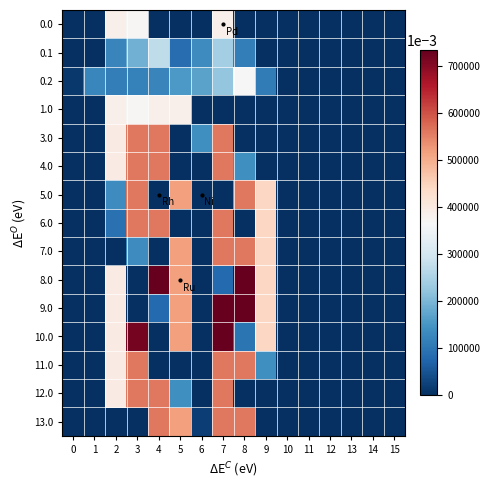

Reading left to right, transcribe all the data shown in this chart.

0.0: 0=0.0	1=0.0	2=385.0	3=369.4	4=0.0	5=0.0	6=0.0	7=385.0	8=0.0	9=0.0	10=0.0	11=0.0	12=0.0	13=0.0	14=0.0	15=0.0
0.1: 0=0.0	1=0.0	2=125.2	3=191.1	4=274.1	5=87.0	6=134.6	7=241.5	8=113.7	9=0.0	10=0.0	11=0.0	12=0.0	13=0.0	14=0.0	15=0.0
0.2: 0=12.3	1=127.3	2=114.5	3=119.0	4=125.6	5=155.0	6=171.2	7=223.4	8=364.7	9=111.5	10=0.0	11=0.0	12=0.0	13=0.0	14=0.0	15=0.0
1.0: 0=0.0	1=0.0	2=385.0	3=369.4	4=385.0	5=385.0	6=0.0	7=0.0	8=0.0	9=0.0	10=0.0	11=0.0	12=0.0	13=0.0	14=0.0	15=0.0
3.0: 0=0.0	1=0.0	2=395.3	3=559.0	4=559.0	5=0.0	6=141.2	7=559.0	8=0.0	9=0.0	10=0.0	11=0.0	12=0.0	13=0.0	14=0.0	15=0.0
4.0: 0=0.0	1=0.0	2=395.3	3=559.0	4=559.0	5=0.0	6=0.0	7=559.0	8=141.2	9=0.0	10=0.0	11=0.0	12=0.0	13=0.0	14=0.0	15=0.0
5.0: 0=0.0	1=0.0	2=136.4	3=559.0	4=0.0	5=516.0	6=0.0	7=0.0	8=559.0	9=443.0	10=0.0	11=0.0	12=0.0	13=0.0	14=0.0	15=0.0
6.0: 0=0.0	1=0.0	2=93.4	3=559.0	4=559.0	5=0.0	6=0.0	7=559.0	8=0.0	9=443.0	10=0.0	11=0.0	12=0.0	13=0.0	14=0.0	15=0.0
7.0: 0=0.0	1=0.0	2=0.0	3=136.4	4=0.0	5=516.0	6=0.0	7=559.0	8=559.0	9=443.0	10=0.0	11=0.0	12=0.0	13=0.0	14=0.0	15=0.0
8.0: 0=0.0	1=0.0	2=395.3	3=0.0	4=733.0	5=516.0	6=0.0	7=82.1	8=733.0	9=443.0	10=0.0	11=0.0	12=0.0	13=0.0	14=0.0	15=0.0
9.0: 0=0.0	1=0.0	2=395.3	3=0.0	4=82.1	5=516.0	6=0.0	7=733.0	8=733.0	9=443.0	10=0.0	11=0.0	12=0.0	13=0.0	14=0.0	15=0.0
10.0: 0=0.0	1=0.0	2=395.3	3=716.9	4=0.0	5=516.0	6=0.0	7=733.0	8=98.2	9=443.0	10=0.0	11=0.0	12=0.0	13=0.0	14=0.0	15=0.0
11.0: 0=0.0	1=0.0	2=395.3	3=559.0	4=0.0	5=0.0	6=0.0	7=559.0	8=559.0	9=141.2	10=0.0	11=0.0	12=0.0	13=0.0	14=0.0	15=0.0
12.0: 0=0.0	1=0.0	2=395.3	3=559.0	4=559.0	5=141.2	6=0.0	7=559.0	8=0.0	9=0.0	10=0.0	11=0.0	12=0.0	13=0.0	14=0.0	15=0.0
13.0: 0=0.0	1=0.0	2=0.0	3=0.0	4=559.0	5=516.0	6=20.4	7=559.0	8=559.0	9=0.0	10=0.0	11=0.0	12=0.0	13=0.0	14=0.0	15=0.0